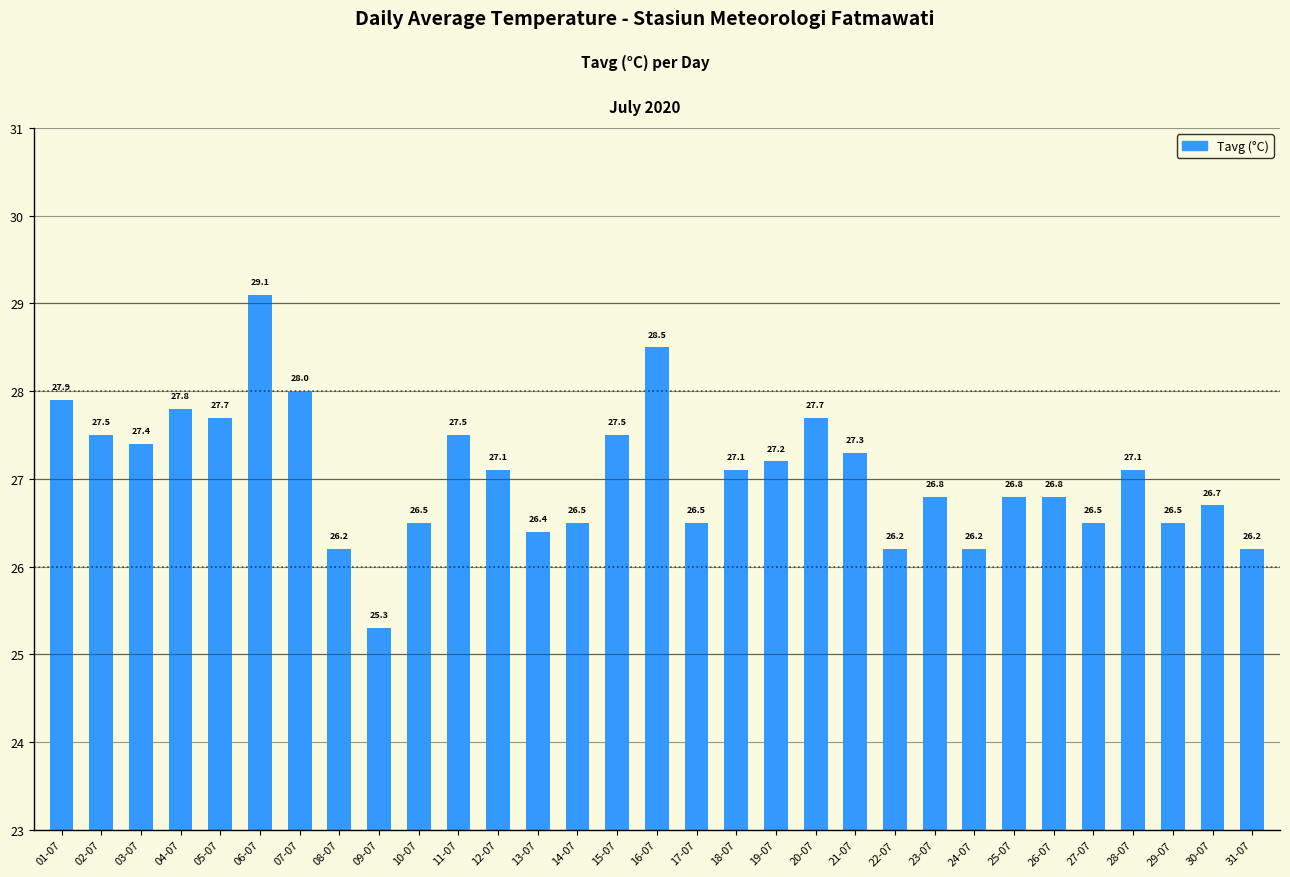

What is the value of the 22nd bar from the left?

26.2